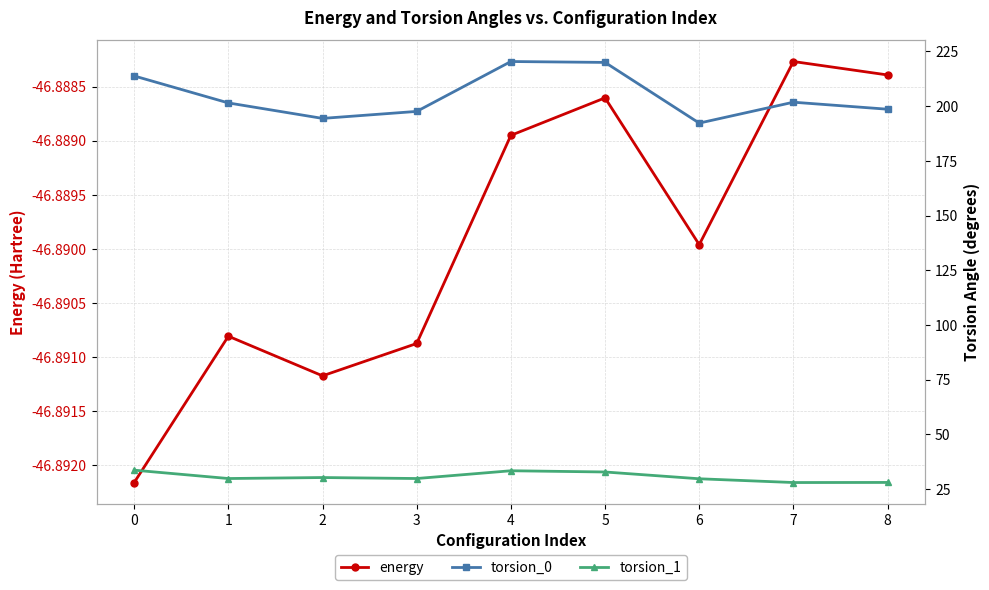

Count the torsion_1 values in the range 29 to 32.

4